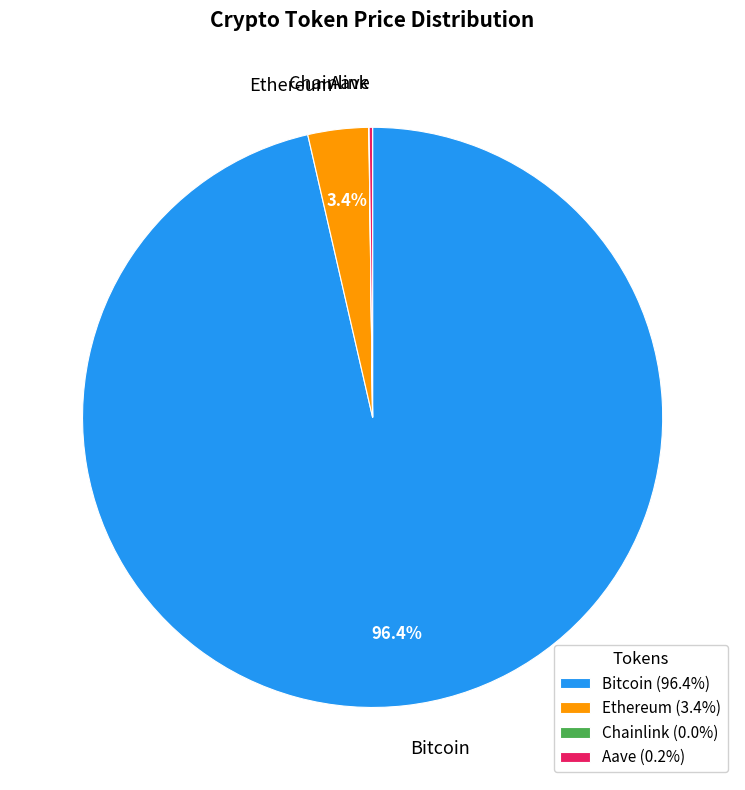

Which has a higher value, Bitcoin or Ethereum?

Bitcoin